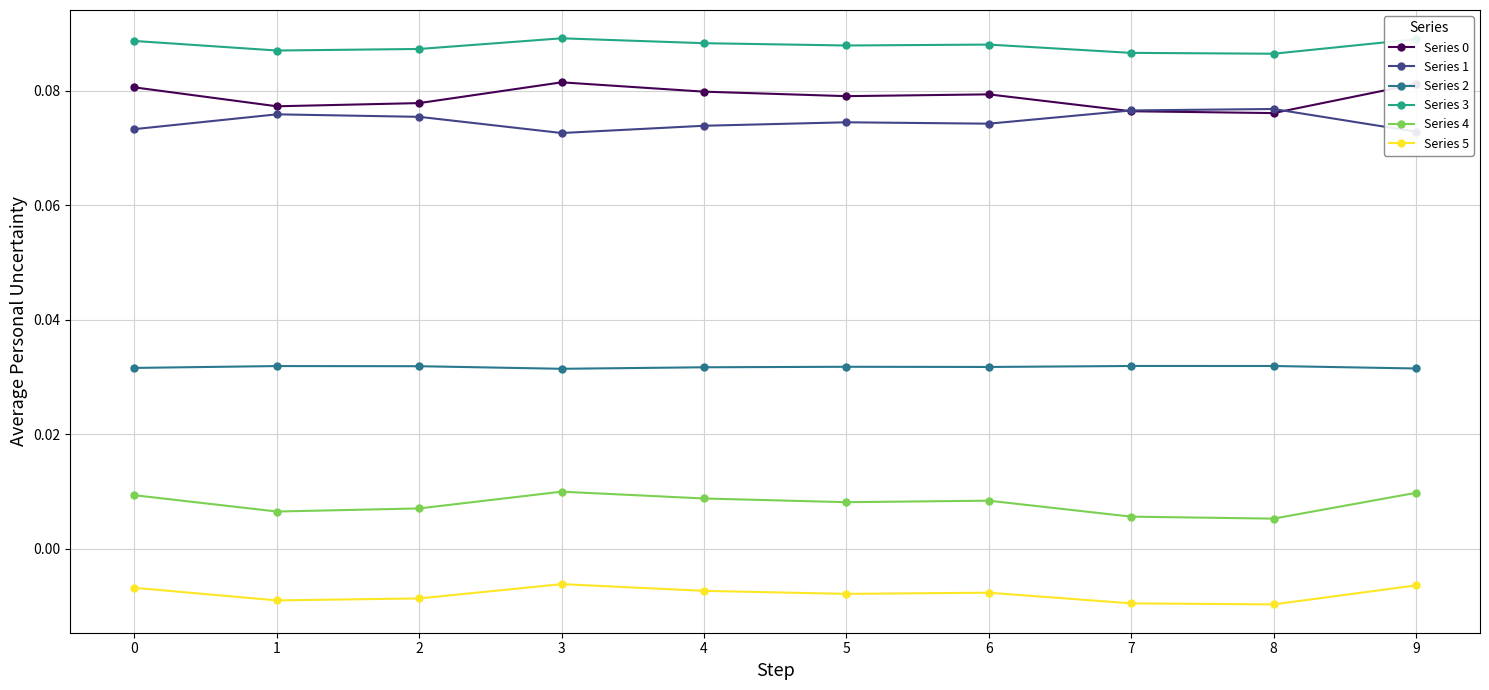

What is the sum of all Series 3 values?

0.9